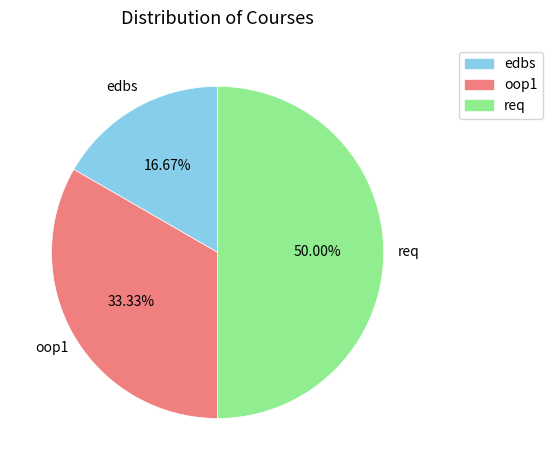

To the nearest percent, what is the combined percentage of req and edbs?

67%